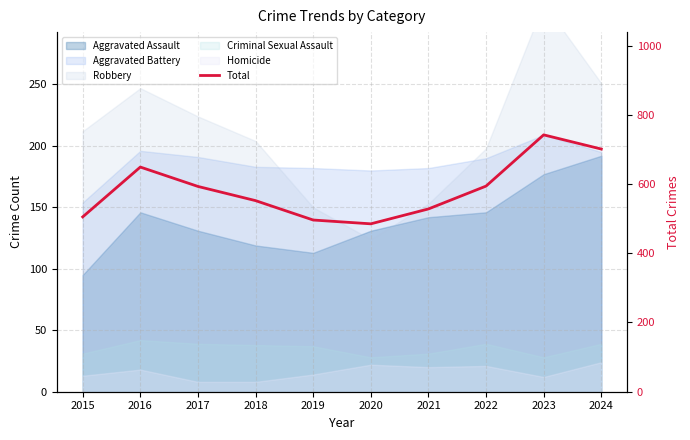

The value at 2017 is 345. True or false?

False